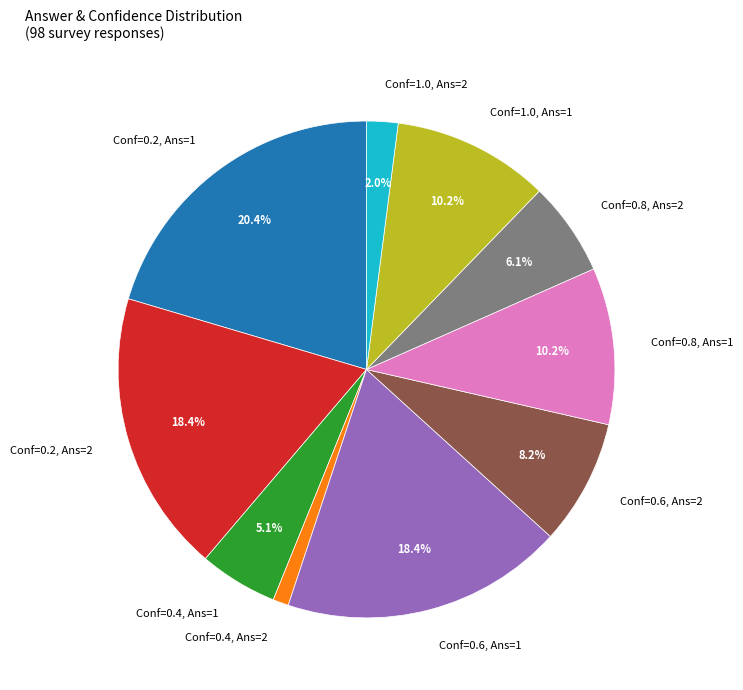

How many slices are in this pie chart?

10